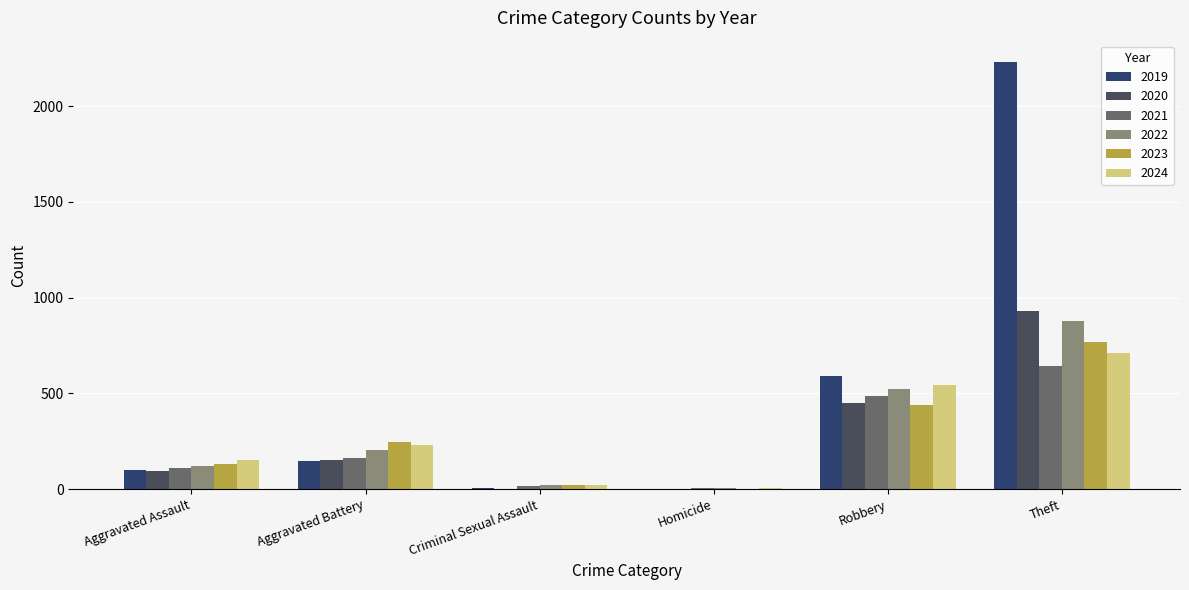

What are all the series names shown in the legend?

2019, 2020, 2021, 2022, 2023, 2024